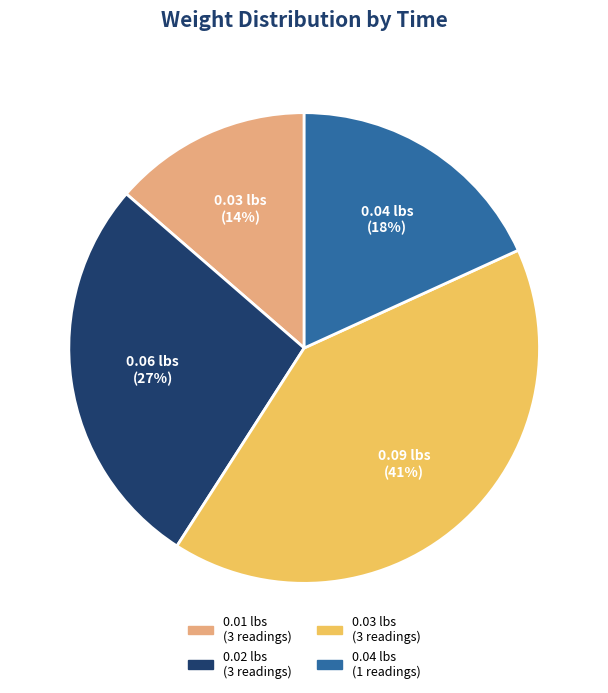

How many slices are in this pie chart?

4